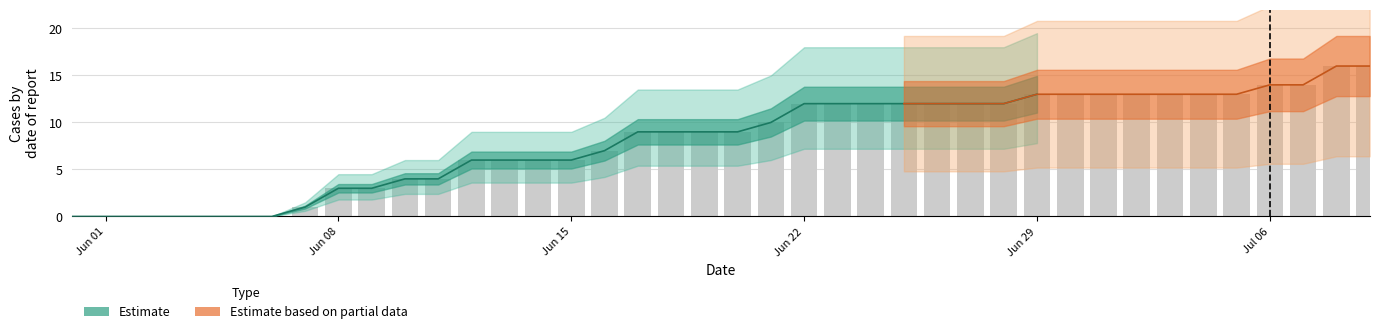

How many bars are there in each group?

6